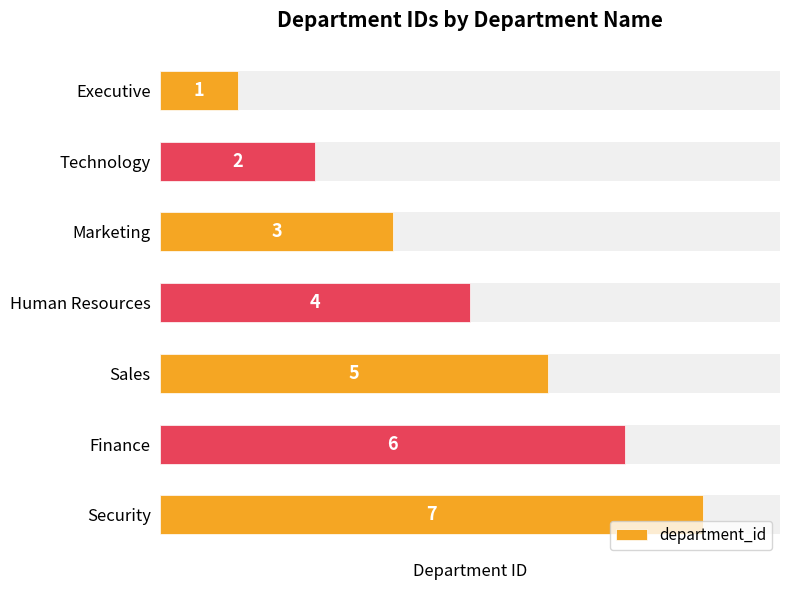

True or false: the data shows 1 at Executive.

True